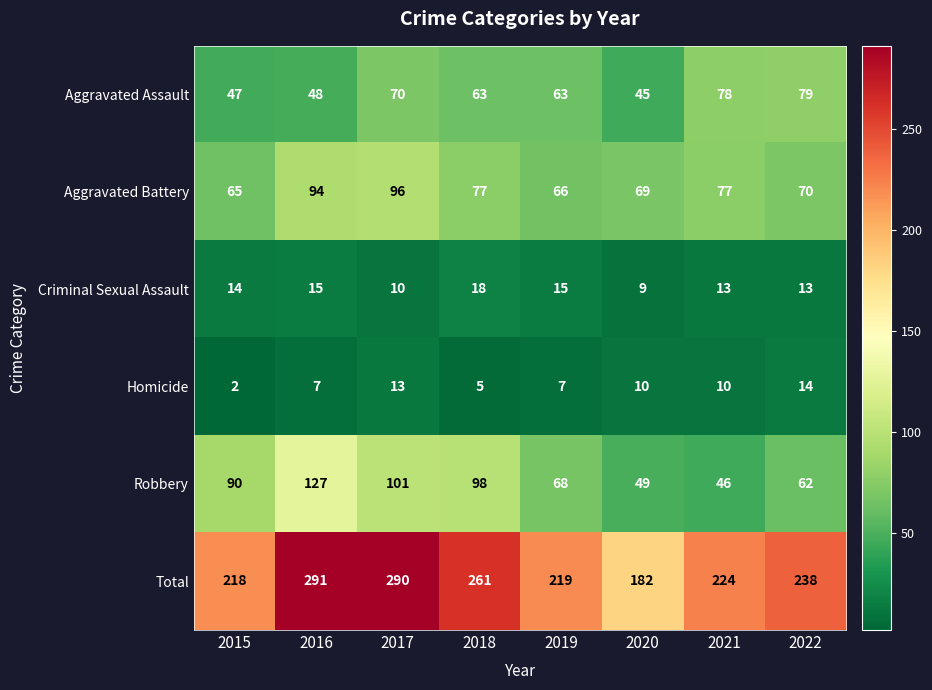

Count the number of data series in this chart.

6